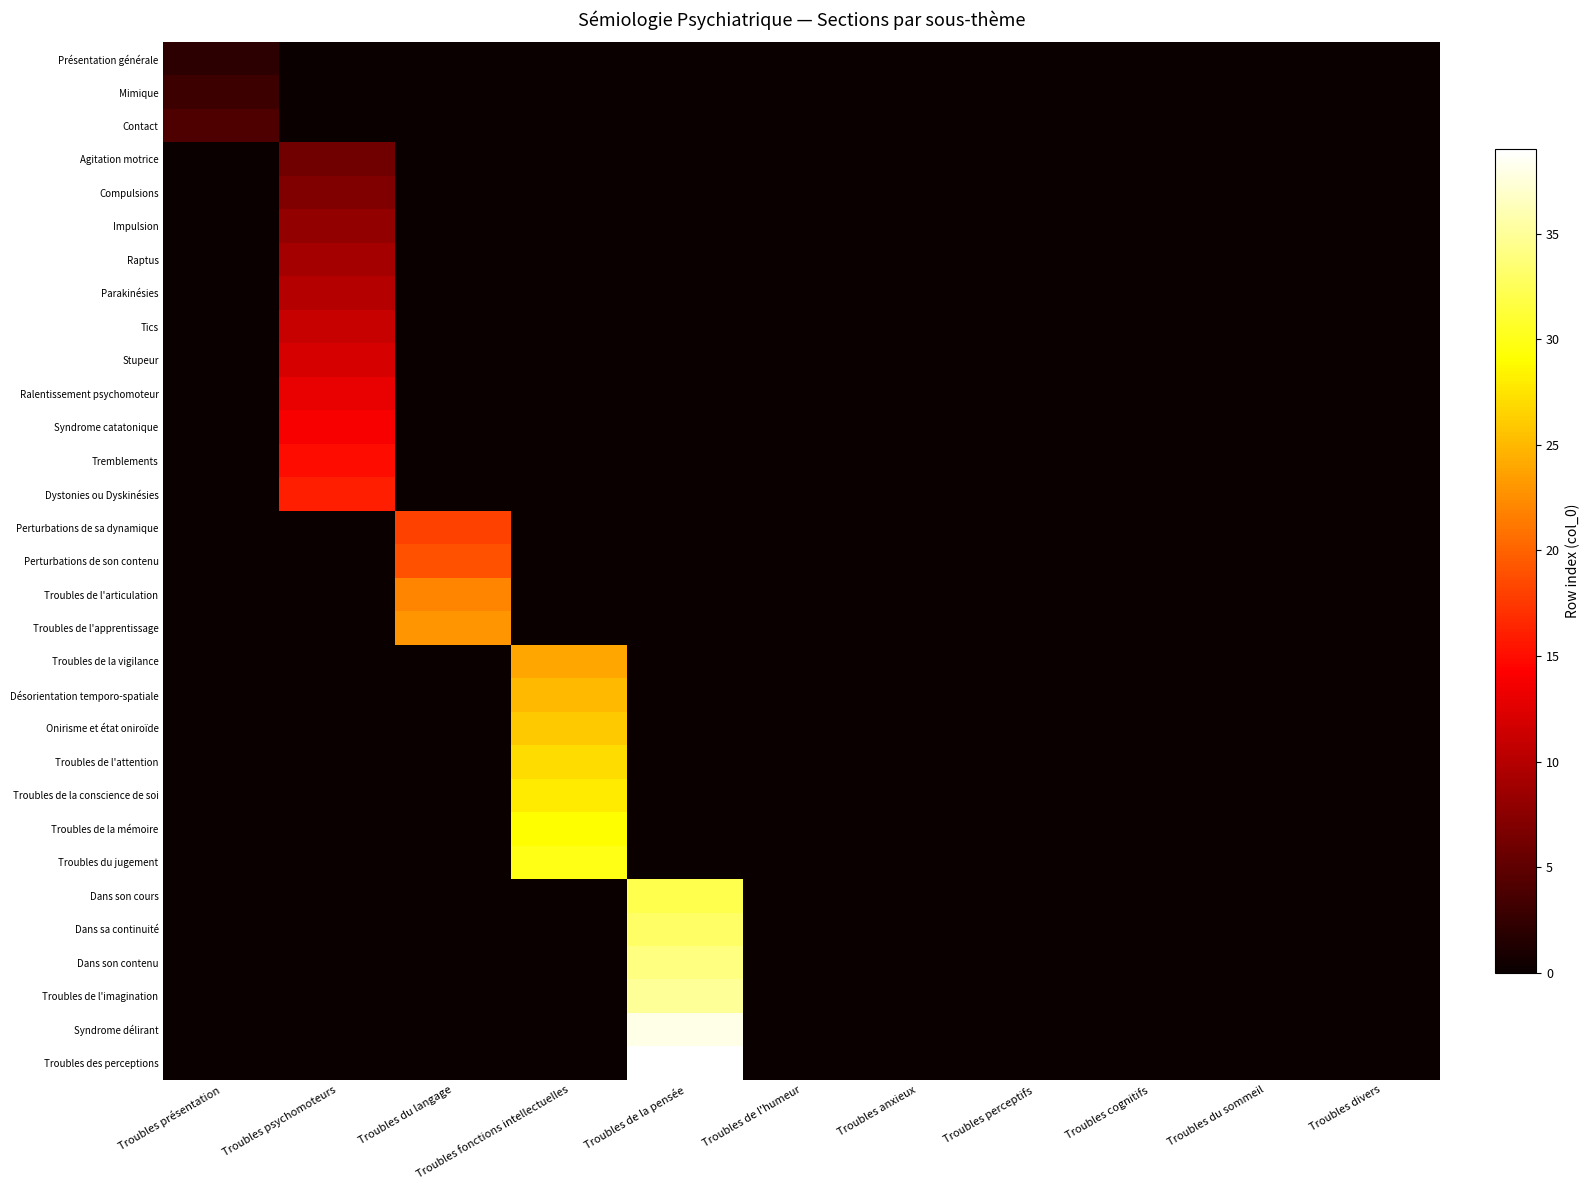

Reading left to right, what are all the values shown in this chart?

Présentation générale: Troubles présentation=2	Troubles psychomoteurs=0	Troubles du langage=0	Troubles fonctions intellectuelles=0	Troubles de la pensée=0	Troubles de l'humeur=0	Troubles anxieux=0	Troubles perceptifs=0	Troubles cognitifs=0	Troubles du sommeil=0	Troubles divers=0
Mimique: Troubles présentation=3	Troubles psychomoteurs=0	Troubles du langage=0	Troubles fonctions intellectuelles=0	Troubles de la pensée=0	Troubles de l'humeur=0	Troubles anxieux=0	Troubles perceptifs=0	Troubles cognitifs=0	Troubles du sommeil=0	Troubles divers=0
Contact: Troubles présentation=4	Troubles psychomoteurs=0	Troubles du langage=0	Troubles fonctions intellectuelles=0	Troubles de la pensée=0	Troubles de l'humeur=0	Troubles anxieux=0	Troubles perceptifs=0	Troubles cognitifs=0	Troubles du sommeil=0	Troubles divers=0
Agitation motrice: Troubles présentation=0	Troubles psychomoteurs=6	Troubles du langage=0	Troubles fonctions intellectuelles=0	Troubles de la pensée=0	Troubles de l'humeur=0	Troubles anxieux=0	Troubles perceptifs=0	Troubles cognitifs=0	Troubles du sommeil=0	Troubles divers=0
Compulsions: Troubles présentation=0	Troubles psychomoteurs=7	Troubles du langage=0	Troubles fonctions intellectuelles=0	Troubles de la pensée=0	Troubles de l'humeur=0	Troubles anxieux=0	Troubles perceptifs=0	Troubles cognitifs=0	Troubles du sommeil=0	Troubles divers=0
Impulsion: Troubles présentation=0	Troubles psychomoteurs=8	Troubles du langage=0	Troubles fonctions intellectuelles=0	Troubles de la pensée=0	Troubles de l'humeur=0	Troubles anxieux=0	Troubles perceptifs=0	Troubles cognitifs=0	Troubles du sommeil=0	Troubles divers=0
Raptus: Troubles présentation=0	Troubles psychomoteurs=9	Troubles du langage=0	Troubles fonctions intellectuelles=0	Troubles de la pensée=0	Troubles de l'humeur=0	Troubles anxieux=0	Troubles perceptifs=0	Troubles cognitifs=0	Troubles du sommeil=0	Troubles divers=0
Parakinésies: Troubles présentation=0	Troubles psychomoteurs=10	Troubles du langage=0	Troubles fonctions intellectuelles=0	Troubles de la pensée=0	Troubles de l'humeur=0	Troubles anxieux=0	Troubles perceptifs=0	Troubles cognitifs=0	Troubles du sommeil=0	Troubles divers=0
Tics: Troubles présentation=0	Troubles psychomoteurs=11	Troubles du langage=0	Troubles fonctions intellectuelles=0	Troubles de la pensée=0	Troubles de l'humeur=0	Troubles anxieux=0	Troubles perceptifs=0	Troubles cognitifs=0	Troubles du sommeil=0	Troubles divers=0
Stupeur: Troubles présentation=0	Troubles psychomoteurs=12	Troubles du langage=0	Troubles fonctions intellectuelles=0	Troubles de la pensée=0	Troubles de l'humeur=0	Troubles anxieux=0	Troubles perceptifs=0	Troubles cognitifs=0	Troubles du sommeil=0	Troubles divers=0
Ralentissement psychomoteur: Troubles présentation=0	Troubles psychomoteurs=13	Troubles du langage=0	Troubles fonctions intellectuelles=0	Troubles de la pensée=0	Troubles de l'humeur=0	Troubles anxieux=0	Troubles perceptifs=0	Troubles cognitifs=0	Troubles du sommeil=0	Troubles divers=0
Syndrome catatonique: Troubles présentation=0	Troubles psychomoteurs=14	Troubles du langage=0	Troubles fonctions intellectuelles=0	Troubles de la pensée=0	Troubles de l'humeur=0	Troubles anxieux=0	Troubles perceptifs=0	Troubles cognitifs=0	Troubles du sommeil=0	Troubles divers=0
Tremblements: Troubles présentation=0	Troubles psychomoteurs=15	Troubles du langage=0	Troubles fonctions intellectuelles=0	Troubles de la pensée=0	Troubles de l'humeur=0	Troubles anxieux=0	Troubles perceptifs=0	Troubles cognitifs=0	Troubles du sommeil=0	Troubles divers=0
Dystonies ou Dyskinésies: Troubles présentation=0	Troubles psychomoteurs=16	Troubles du langage=0	Troubles fonctions intellectuelles=0	Troubles de la pensée=0	Troubles de l'humeur=0	Troubles anxieux=0	Troubles perceptifs=0	Troubles cognitifs=0	Troubles du sommeil=0	Troubles divers=0
Perturbations de sa dynamique: Troubles présentation=0	Troubles psychomoteurs=0	Troubles du langage=18	Troubles fonctions intellectuelles=0	Troubles de la pensée=0	Troubles de l'humeur=0	Troubles anxieux=0	Troubles perceptifs=0	Troubles cognitifs=0	Troubles du sommeil=0	Troubles divers=0
Perturbations de son contenu: Troubles présentation=0	Troubles psychomoteurs=0	Troubles du langage=19	Troubles fonctions intellectuelles=0	Troubles de la pensée=0	Troubles de l'humeur=0	Troubles anxieux=0	Troubles perceptifs=0	Troubles cognitifs=0	Troubles du sommeil=0	Troubles divers=0
Troubles de l'articulation: Troubles présentation=0	Troubles psychomoteurs=0	Troubles du langage=22	Troubles fonctions intellectuelles=0	Troubles de la pensée=0	Troubles de l'humeur=0	Troubles anxieux=0	Troubles perceptifs=0	Troubles cognitifs=0	Troubles du sommeil=0	Troubles divers=0
Troubles de l'apprentissage: Troubles présentation=0	Troubles psychomoteurs=0	Troubles du langage=23	Troubles fonctions intellectuelles=0	Troubles de la pensée=0	Troubles de l'humeur=0	Troubles anxieux=0	Troubles perceptifs=0	Troubles cognitifs=0	Troubles du sommeil=0	Troubles divers=0
Troubles de la vigilance: Troubles présentation=0	Troubles psychomoteurs=0	Troubles du langage=0	Troubles fonctions intellectuelles=24	Troubles de la pensée=0	Troubles de l'humeur=0	Troubles anxieux=0	Troubles perceptifs=0	Troubles cognitifs=0	Troubles du sommeil=0	Troubles divers=0
Désorientation temporo-spatiale: Troubles présentation=0	Troubles psychomoteurs=0	Troubles du langage=0	Troubles fonctions intellectuelles=25	Troubles de la pensée=0	Troubles de l'humeur=0	Troubles anxieux=0	Troubles perceptifs=0	Troubles cognitifs=0	Troubles du sommeil=0	Troubles divers=0
Onirisme et état oniroïde: Troubles présentation=0	Troubles psychomoteurs=0	Troubles du langage=0	Troubles fonctions intellectuelles=26	Troubles de la pensée=0	Troubles de l'humeur=0	Troubles anxieux=0	Troubles perceptifs=0	Troubles cognitifs=0	Troubles du sommeil=0	Troubles divers=0
Troubles de l'attention: Troubles présentation=0	Troubles psychomoteurs=0	Troubles du langage=0	Troubles fonctions intellectuelles=27	Troubles de la pensée=0	Troubles de l'humeur=0	Troubles anxieux=0	Troubles perceptifs=0	Troubles cognitifs=0	Troubles du sommeil=0	Troubles divers=0
Troubles de la conscience de soi: Troubles présentation=0	Troubles psychomoteurs=0	Troubles du langage=0	Troubles fonctions intellectuelles=28	Troubles de la pensée=0	Troubles de l'humeur=0	Troubles anxieux=0	Troubles perceptifs=0	Troubles cognitifs=0	Troubles du sommeil=0	Troubles divers=0
Troubles de la mémoire: Troubles présentation=0	Troubles psychomoteurs=0	Troubles du langage=0	Troubles fonctions intellectuelles=29	Troubles de la pensée=0	Troubles de l'humeur=0	Troubles anxieux=0	Troubles perceptifs=0	Troubles cognitifs=0	Troubles du sommeil=0	Troubles divers=0
Troubles du jugement: Troubles présentation=0	Troubles psychomoteurs=0	Troubles du langage=0	Troubles fonctions intellectuelles=30	Troubles de la pensée=0	Troubles de l'humeur=0	Troubles anxieux=0	Troubles perceptifs=0	Troubles cognitifs=0	Troubles du sommeil=0	Troubles divers=0
Dans son cours: Troubles présentation=0	Troubles psychomoteurs=0	Troubles du langage=0	Troubles fonctions intellectuelles=0	Troubles de la pensée=32	Troubles de l'humeur=0	Troubles anxieux=0	Troubles perceptifs=0	Troubles cognitifs=0	Troubles du sommeil=0	Troubles divers=0
Dans sa continuité: Troubles présentation=0	Troubles psychomoteurs=0	Troubles du langage=0	Troubles fonctions intellectuelles=0	Troubles de la pensée=33	Troubles de l'humeur=0	Troubles anxieux=0	Troubles perceptifs=0	Troubles cognitifs=0	Troubles du sommeil=0	Troubles divers=0
Dans son contenu: Troubles présentation=0	Troubles psychomoteurs=0	Troubles du langage=0	Troubles fonctions intellectuelles=0	Troubles de la pensée=34	Troubles de l'humeur=0	Troubles anxieux=0	Troubles perceptifs=0	Troubles cognitifs=0	Troubles du sommeil=0	Troubles divers=0
Troubles de l'imagination: Troubles présentation=0	Troubles psychomoteurs=0	Troubles du langage=0	Troubles fonctions intellectuelles=0	Troubles de la pensée=35	Troubles de l'humeur=0	Troubles anxieux=0	Troubles perceptifs=0	Troubles cognitifs=0	Troubles du sommeil=0	Troubles divers=0
Syndrome délirant: Troubles présentation=0	Troubles psychomoteurs=0	Troubles du langage=0	Troubles fonctions intellectuelles=0	Troubles de la pensée=38	Troubles de l'humeur=0	Troubles anxieux=0	Troubles perceptifs=0	Troubles cognitifs=0	Troubles du sommeil=0	Troubles divers=0
Troubles des perceptions: Troubles présentation=0	Troubles psychomoteurs=0	Troubles du langage=0	Troubles fonctions intellectuelles=0	Troubles de la pensée=39	Troubles de l'humeur=0	Troubles anxieux=0	Troubles perceptifs=0	Troubles cognitifs=0	Troubles du sommeil=0	Troubles divers=0